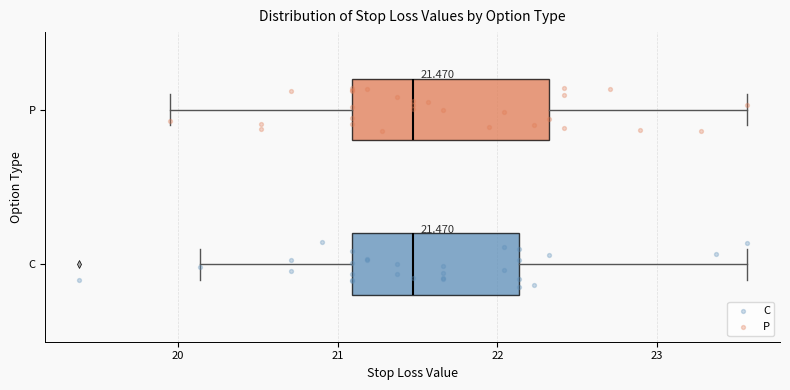

Which box is the widest, from its left edge to its right edge?

P